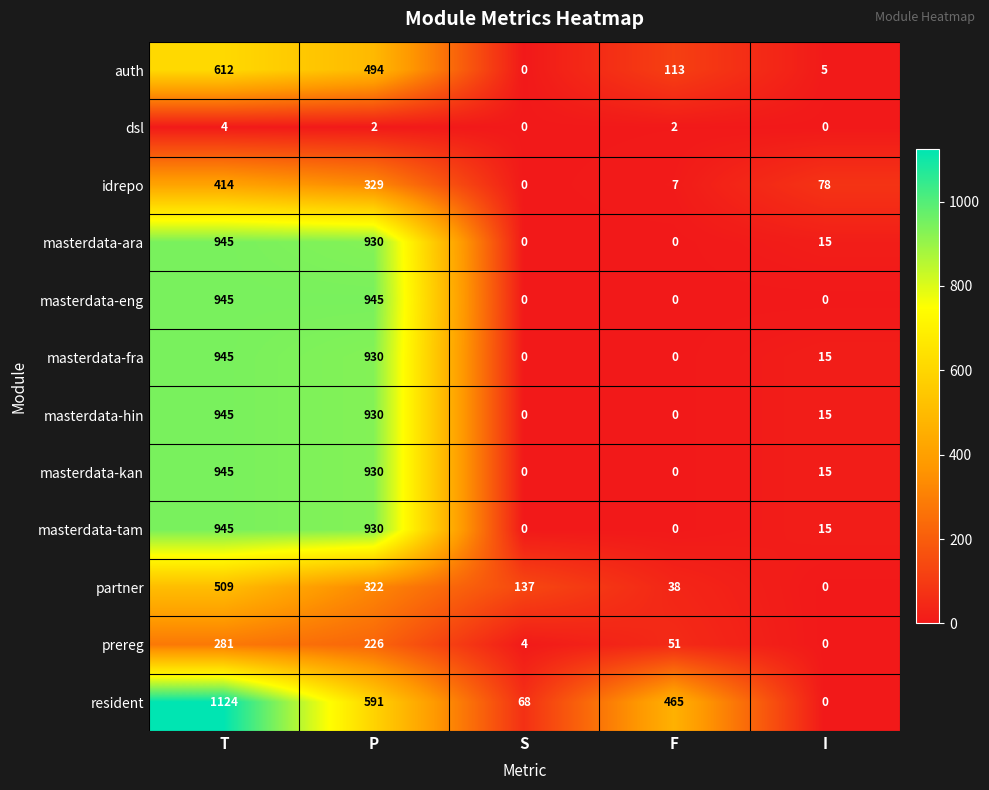

Is it true that prereg equals 0 at I?

True